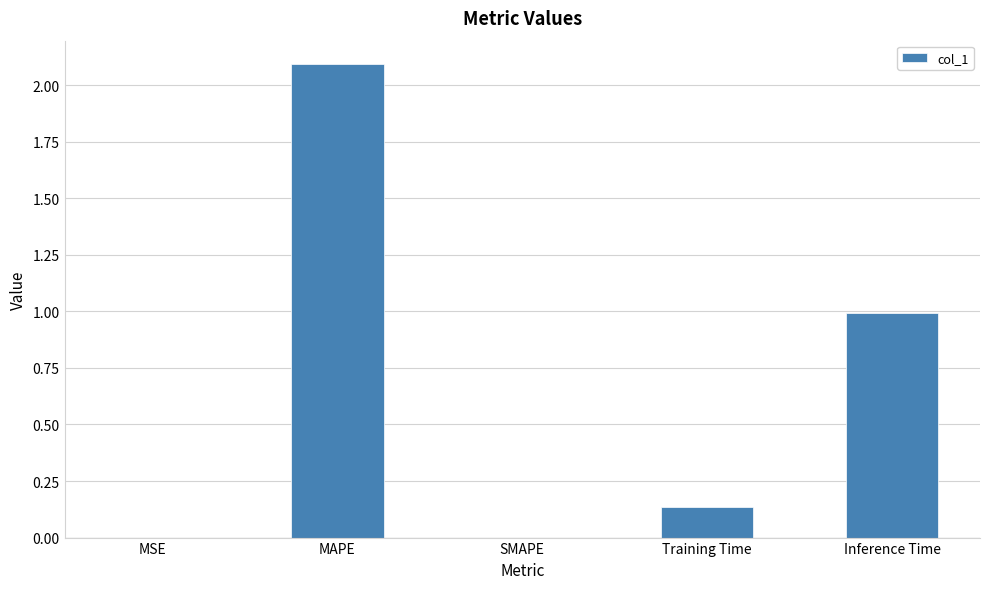

How many categories are shown in the chart?

5